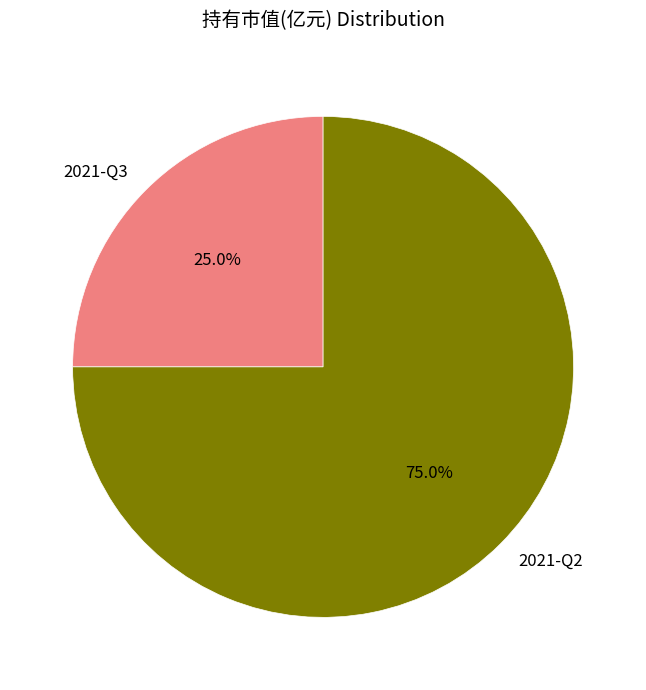

To the nearest percent, what is the difference between the 2021-Q2 and 2021-Q3 slice percentages?

50%